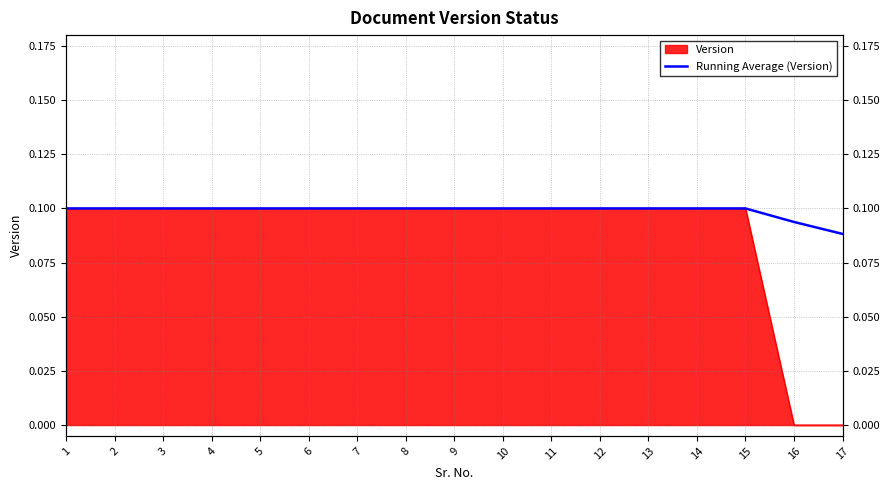

The value at 12 is 0.1. True or false?

True